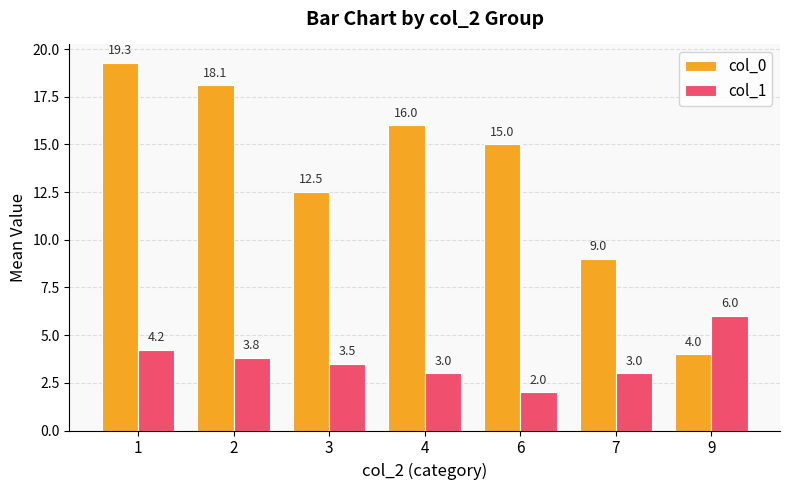

Rank the series by their maximum value, from lowest to highest.

col_1, col_0